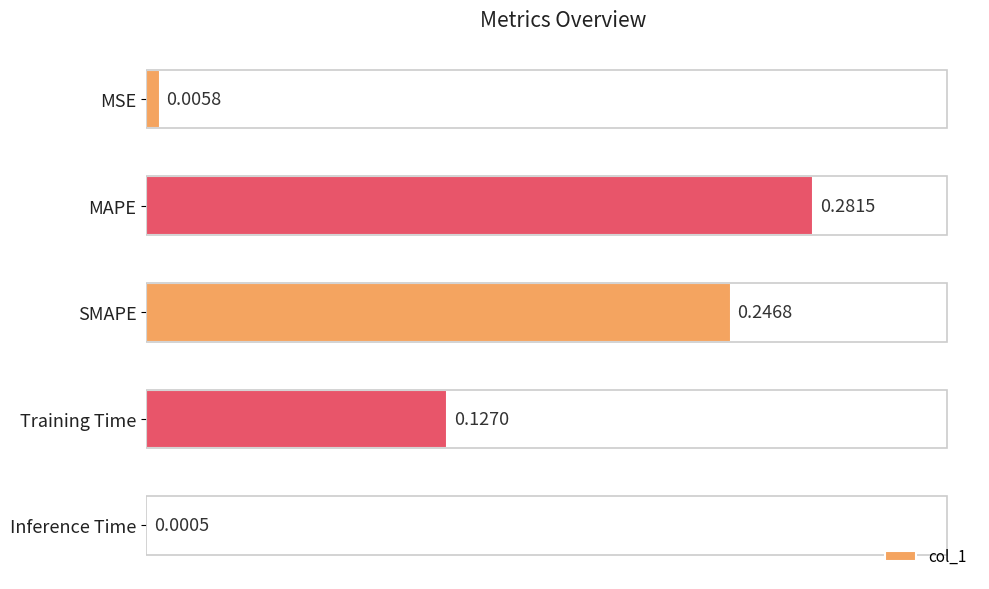

What is the sum of all values?

0.7